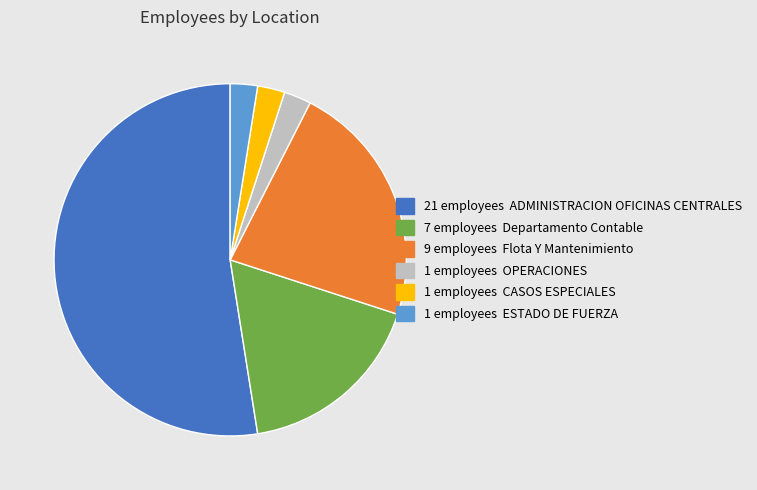

Does any single category account for the majority?

Yes